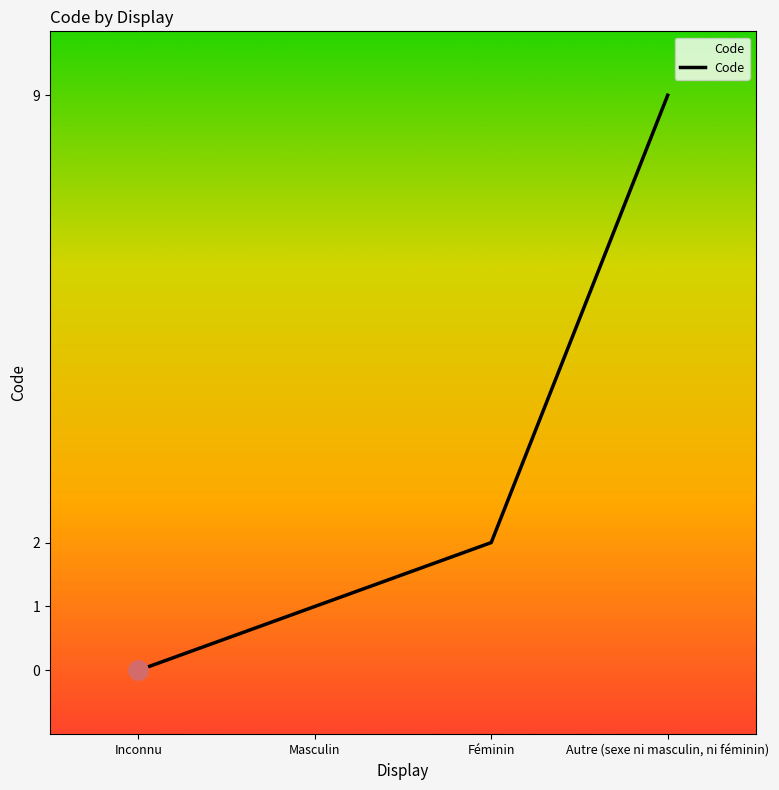

How many values are between 1 and 9?

3